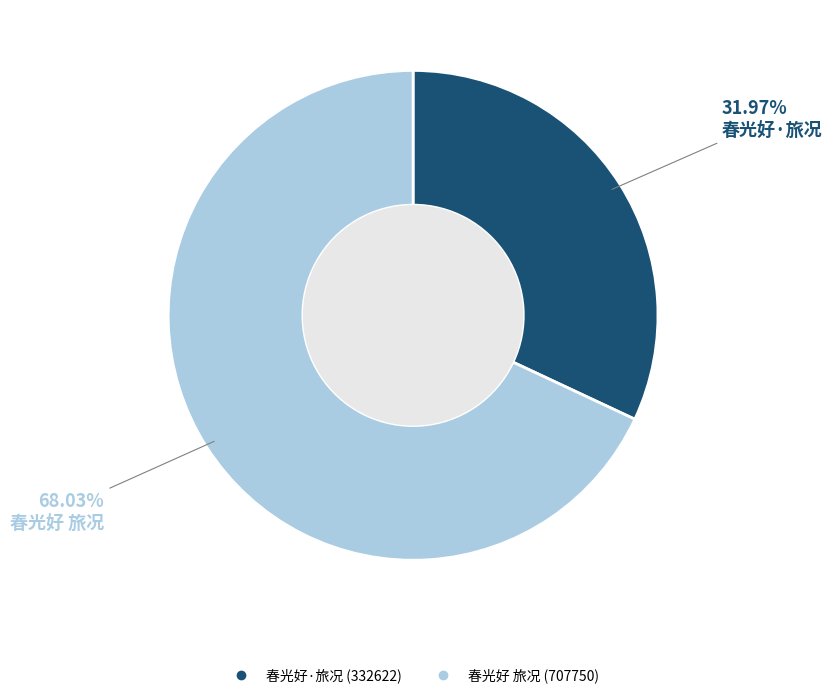

What is the ratio of the value at 春光好·旅况 to the value at 春光好 旅况?

0.5